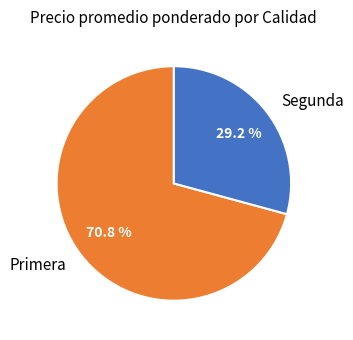

How many slices are in this pie chart?

2